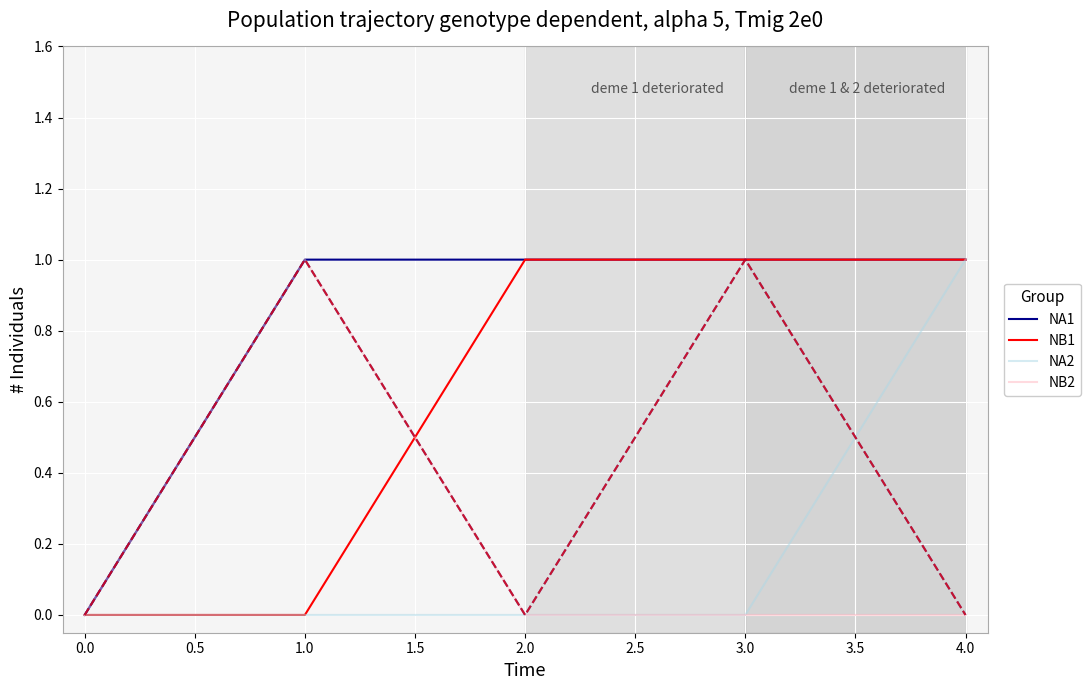

The NB1 series shows 0 at 2.0. True or false?

False